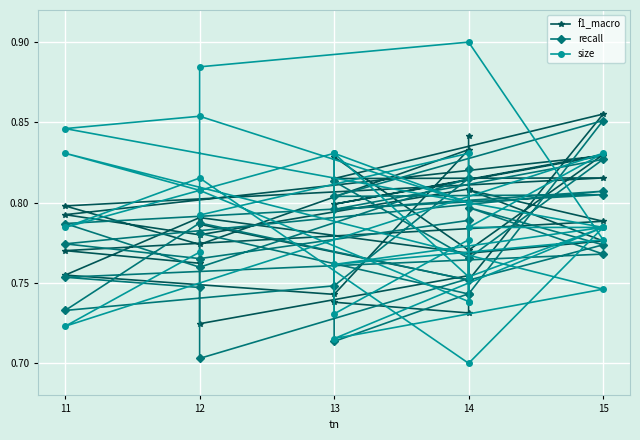

Which series has the widest spread of values?

size